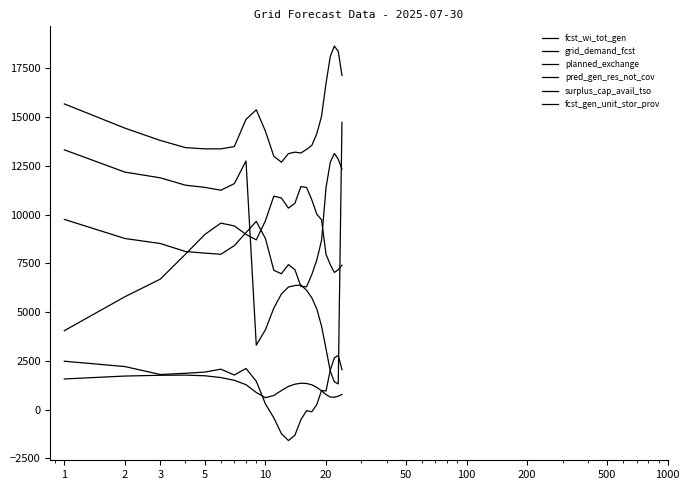

How many interior local valleys does the fcst_wi_tot_gen series have?

2